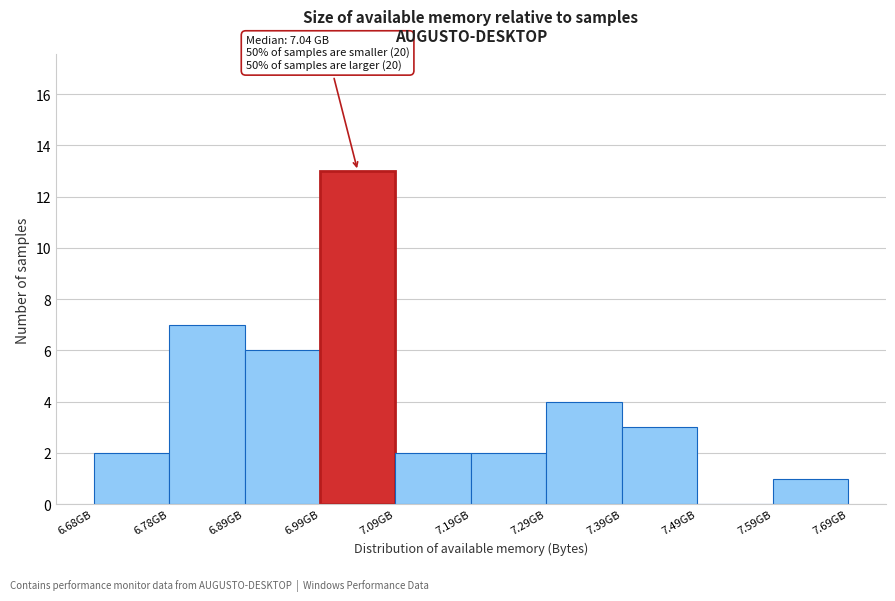

Over which range of the x-axis is the bar tallest?

6.98 to 7.08